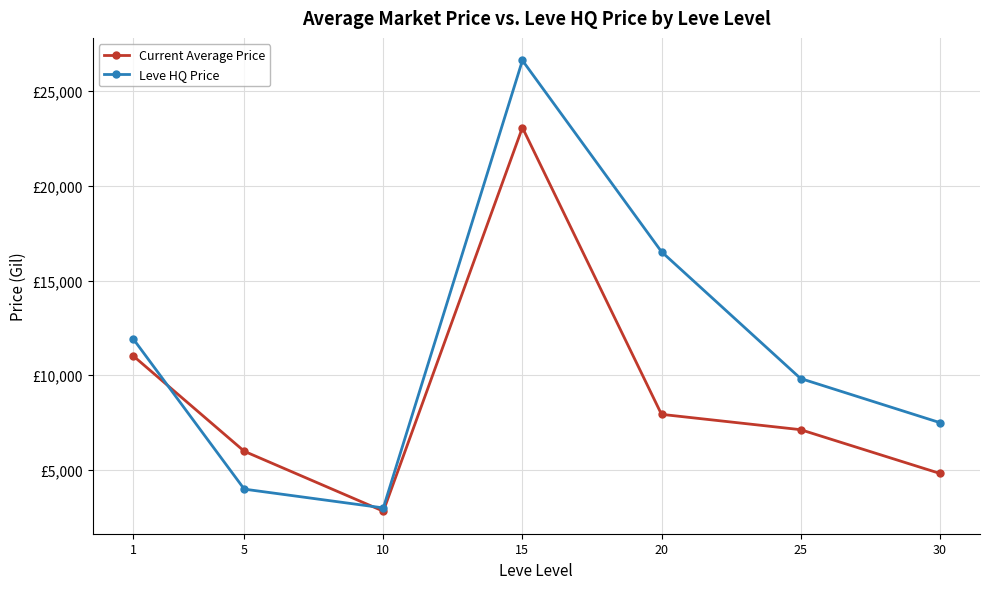

At how many categories does at least one series exceed 15068?

2